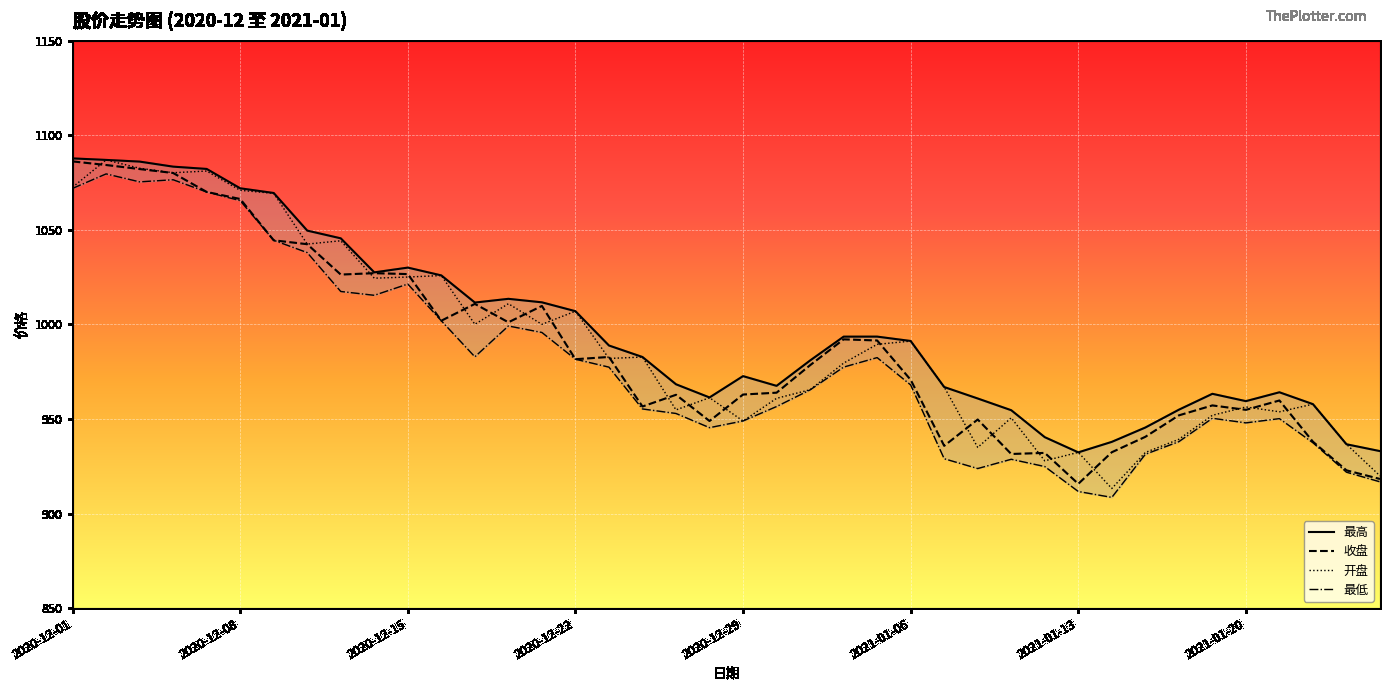

Does the chart display data point markers on the line(s)?

No